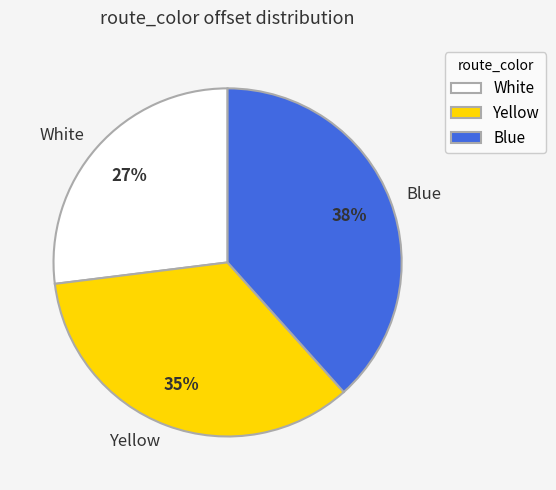

The White slice represents 27% of the pie. True or false?

True